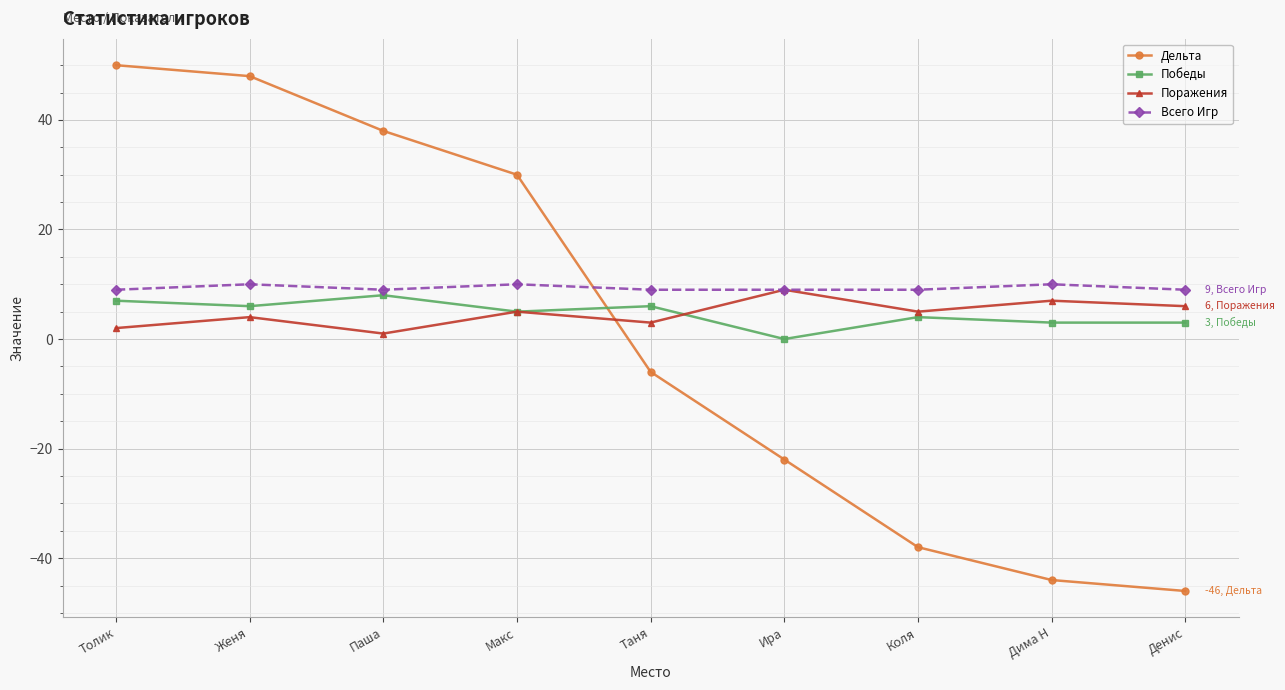

What is the total value across all series at Женя?

68